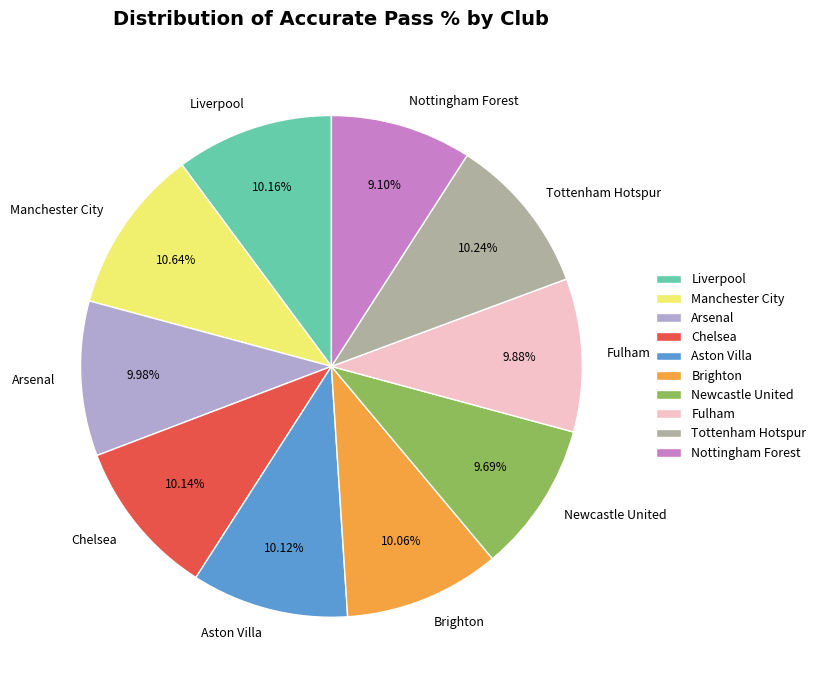

Which category has the smallest portion of the pie?

Nottingham Forest